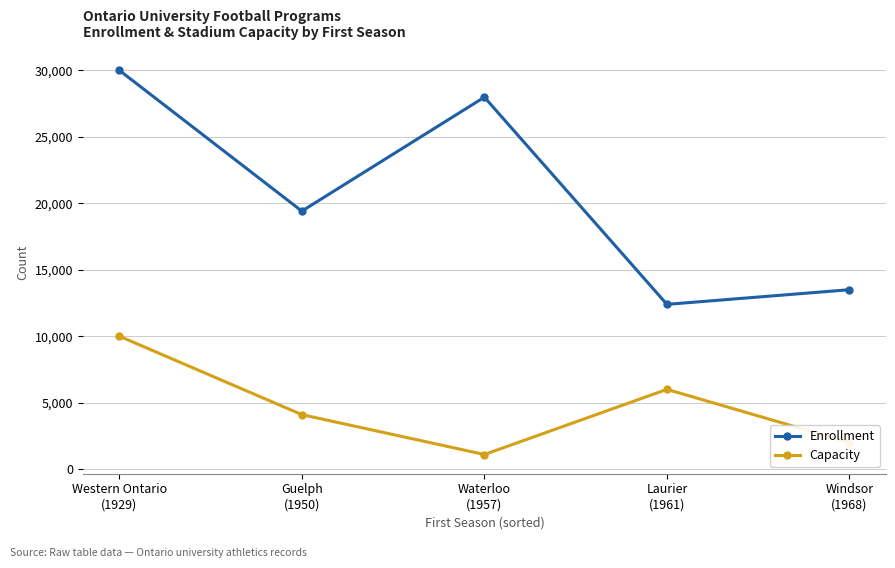

Reading left to right, what are all the values shown in this chart?

Enrollment: Western Ontario
(1929)=30000	Guelph
(1950)=19408	Waterloo
(1957)=27978	Laurier
(1961)=12394	Windsor
(1968)=13496
Capacity: Western Ontario
(1929)=10000	Guelph
(1950)=4100	Waterloo
(1957)=1100	Laurier
(1961)=6000	Windsor
(1968)=2000